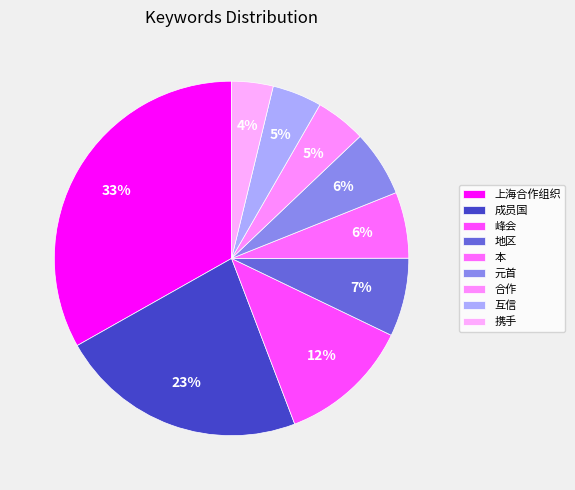

Count the number of slices in the pie.

9